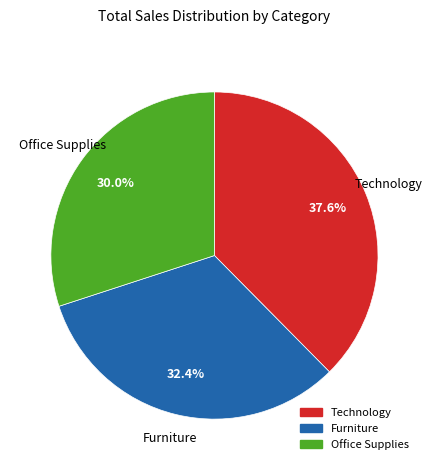

To the nearest percent, what is the average slice percentage?

33%